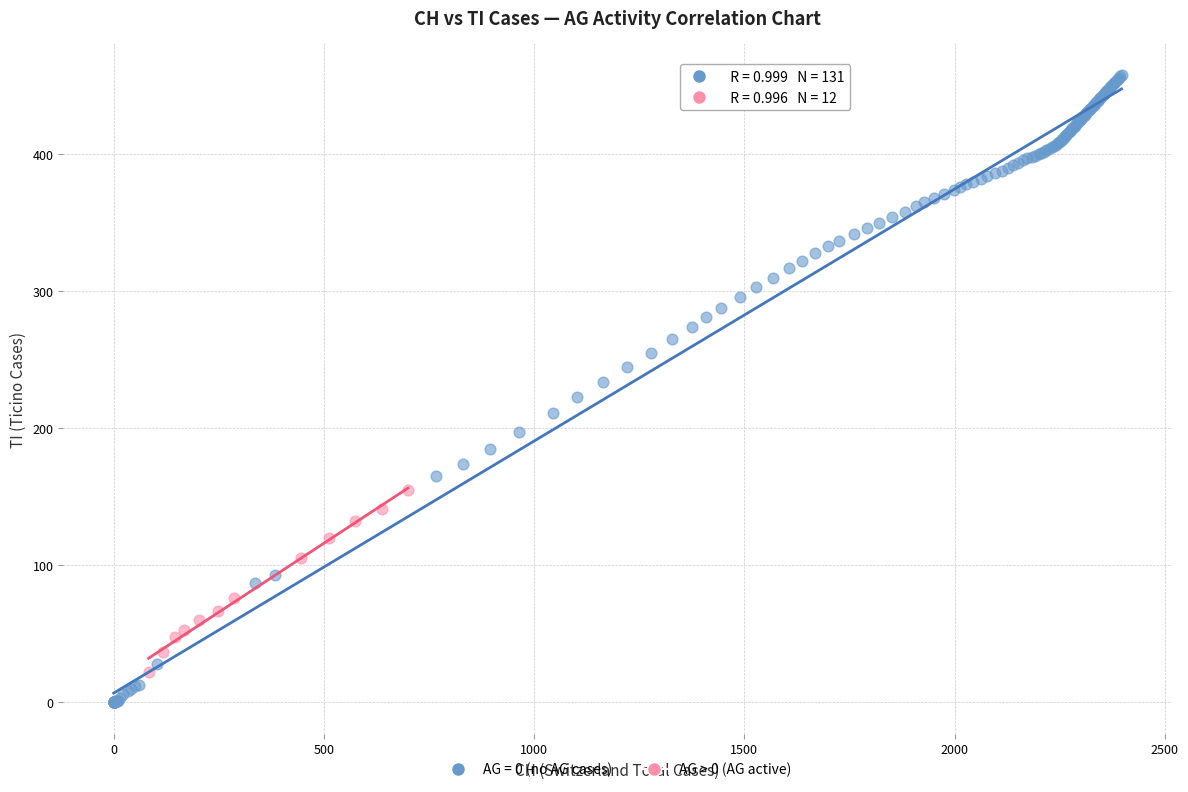

Which series reaches the maximum Y coordinate?

AG = 0 (no AG cases)